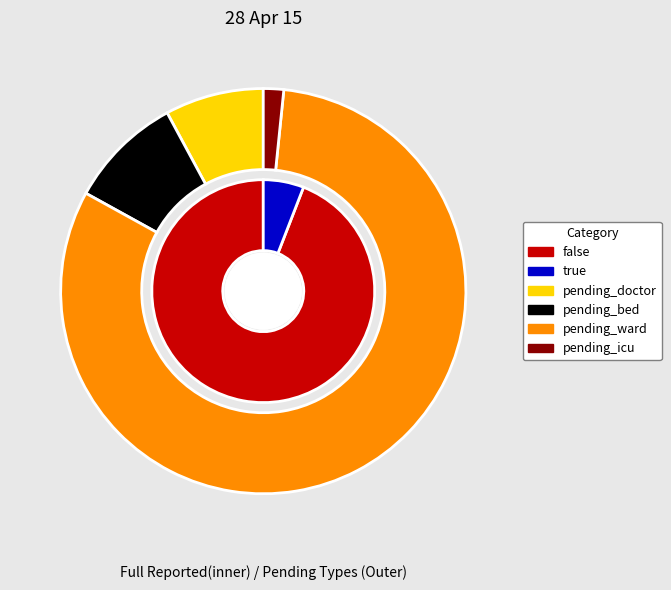

How much of the chart is everything except false?

5.9%